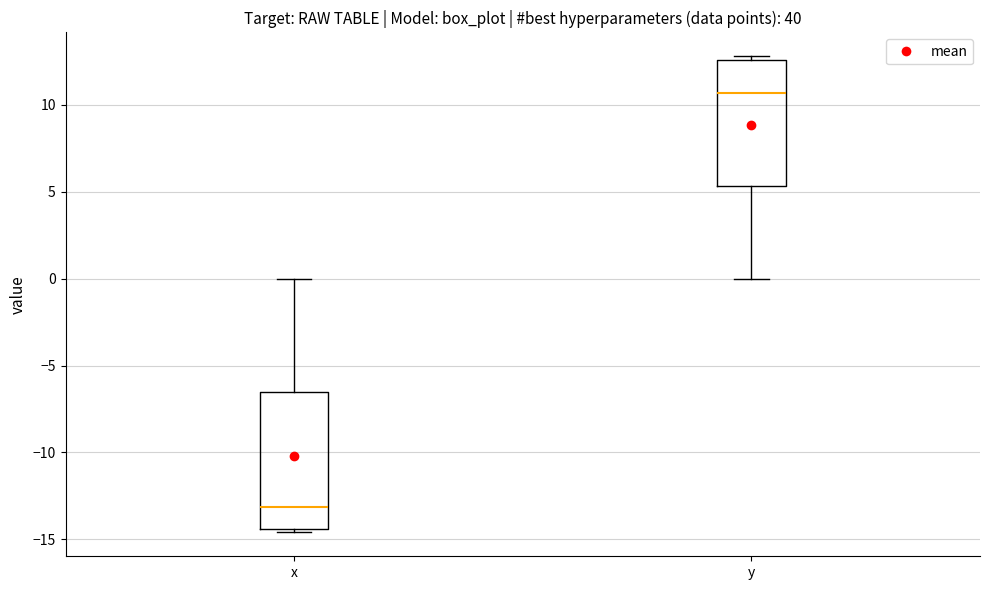

Reading left to right, read every box against the y-axis: the position of its median line, the range the box covers, and the ends of its whiskers. The values are not printed on the chart, so give them approximately, as read against the axis.

x: median -13.0, box -14.5 to -6.5, whiskers -14.5 (just below the box's lower edge) to 0.0
y: median 10.5, box 5.5 to 12.5, whiskers 0.0 to 13.0